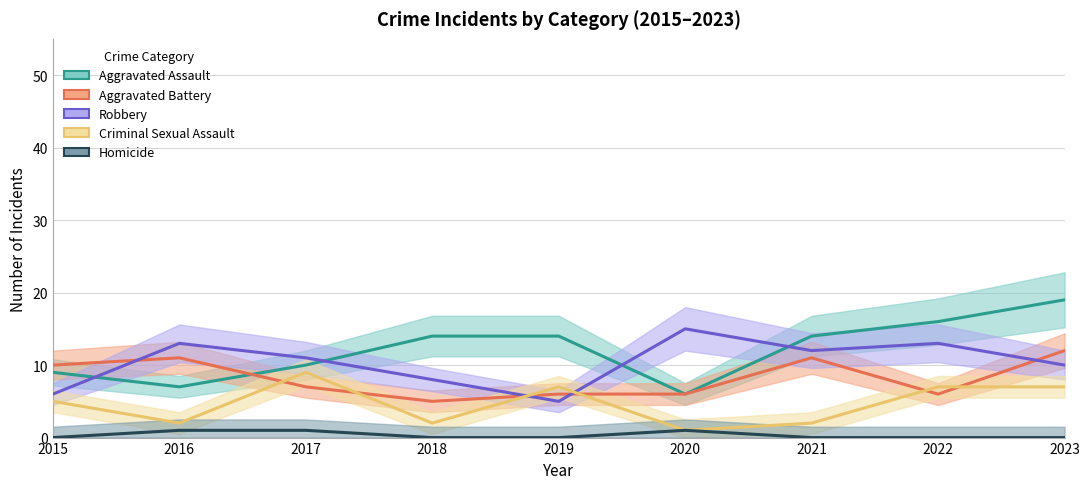

What is the sum of the Aggravated Assault values at 2019 and 2021?

28